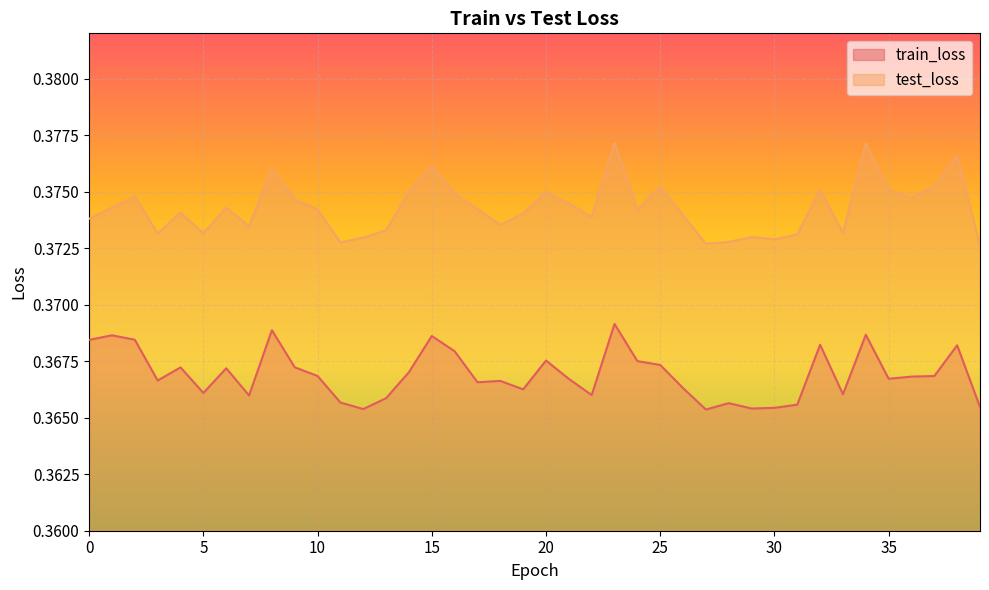

What is the maximum value shown in the chart?

0.4